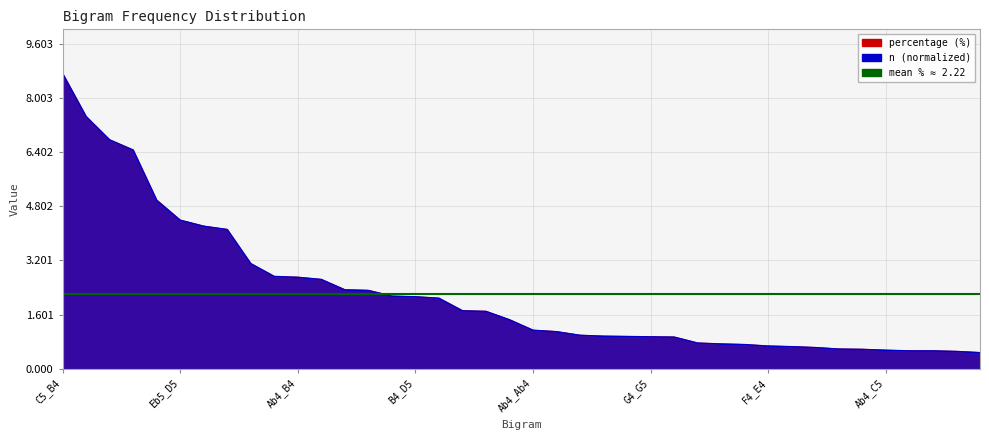

Is the value of n at 19 greater than the value of percentage at 25?

Yes